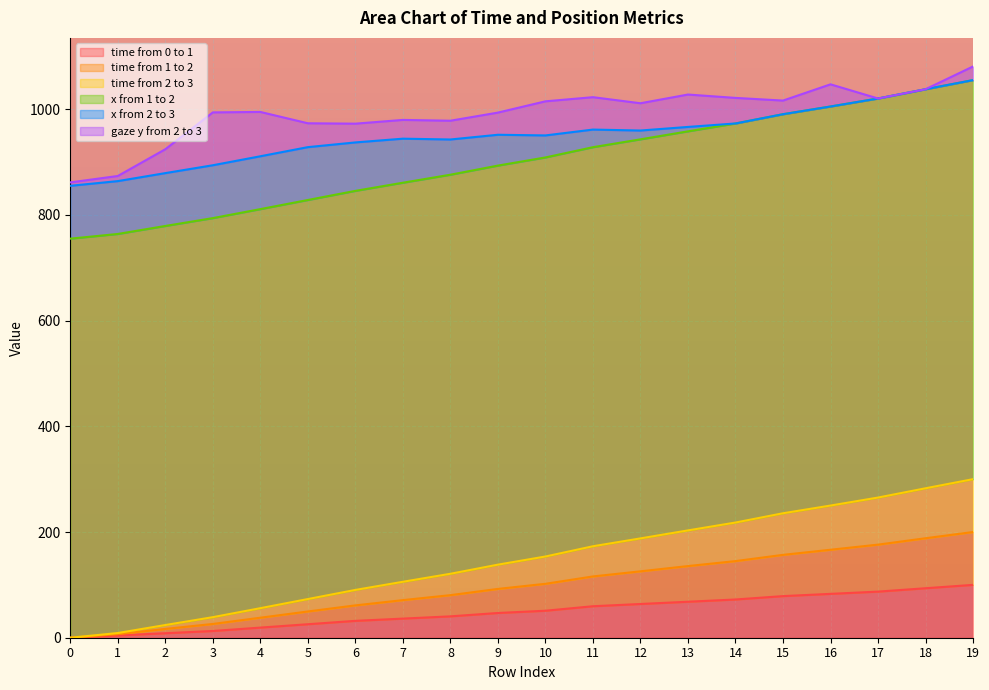

How many values in the time from 0 to 1 series exceed 51?

10